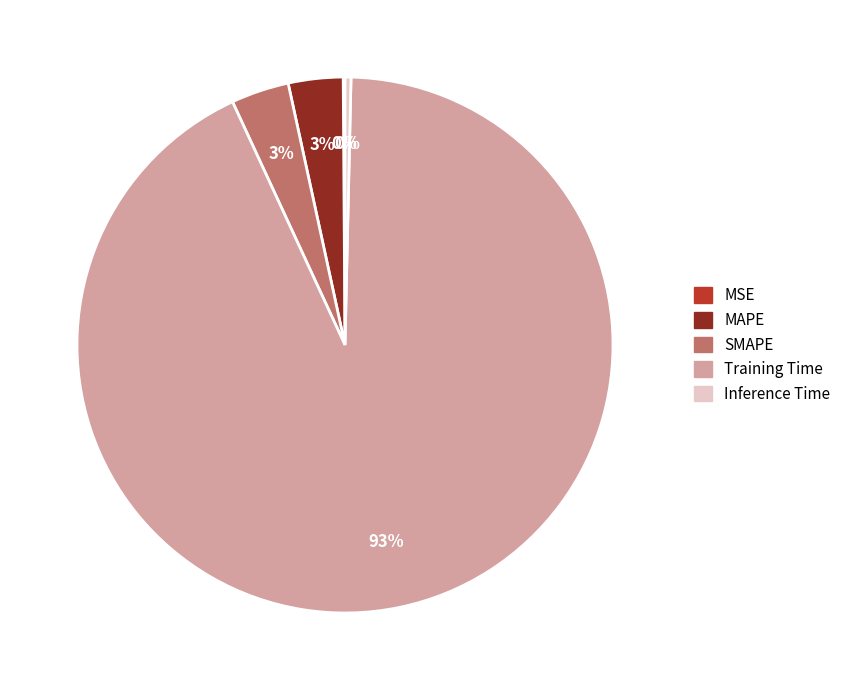

Which slice is the largest?

Training Time